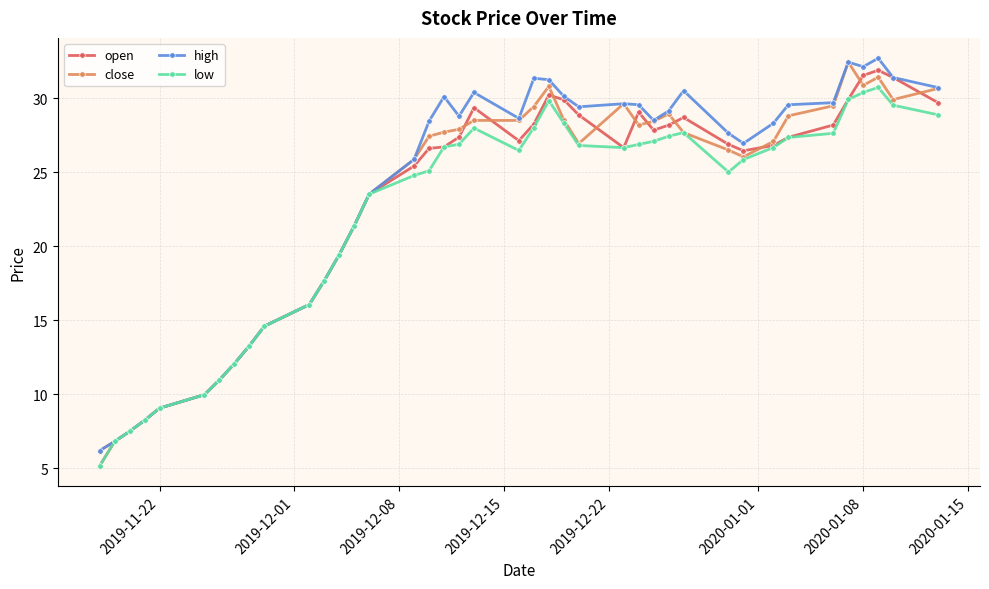

What is the value of the low point at the 4th from the left?

8.2